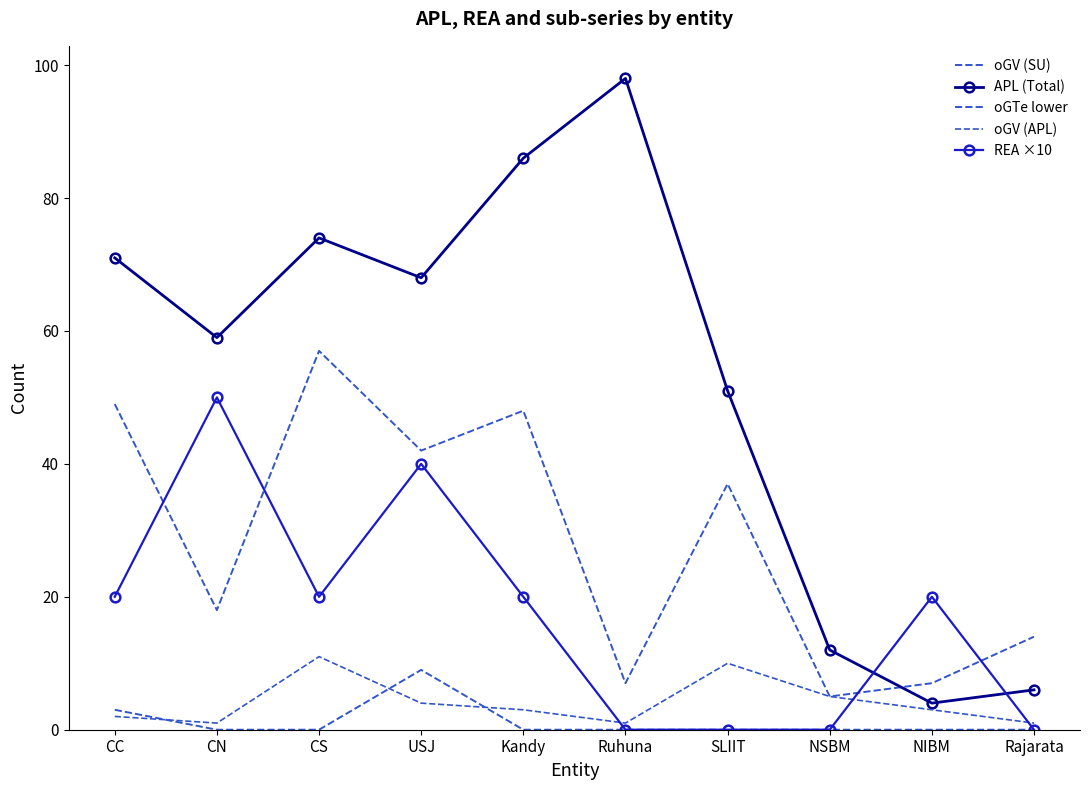

What is the value of the APL (Total) point at the 3rd from the left?

74